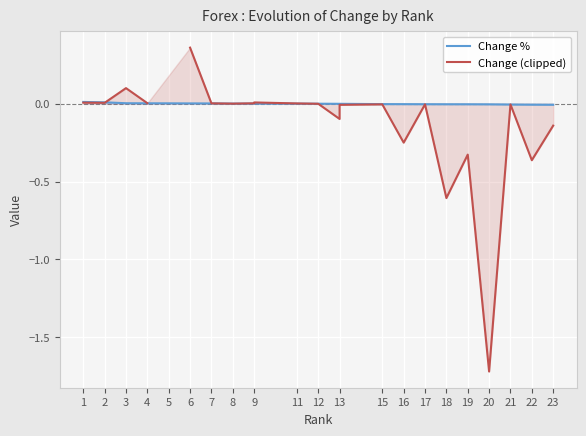

What is the total value across all series at 3?

0.1